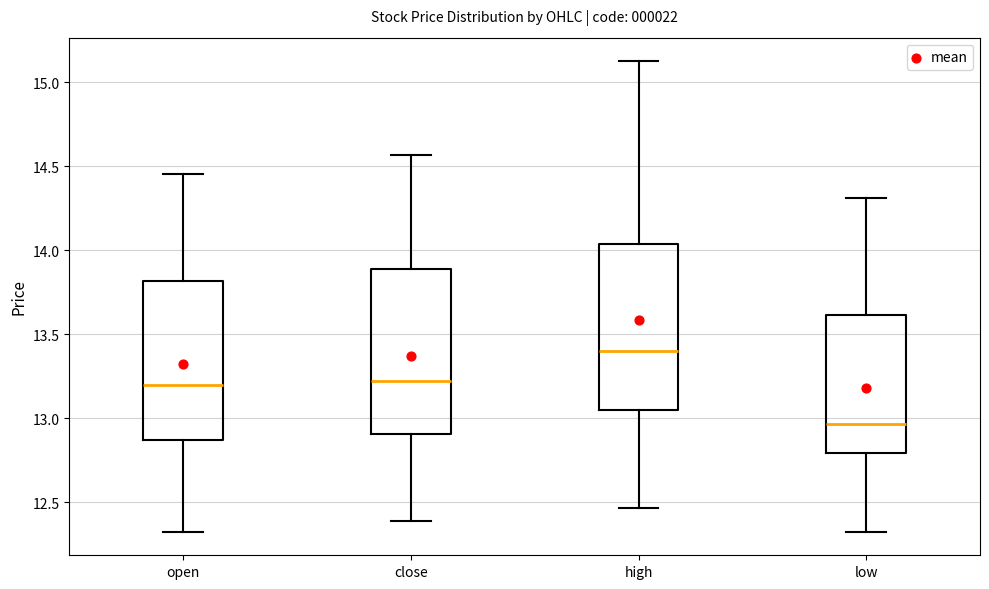

Where does the upper whisker of the box for close end on the y-axis? The values are not printed on the chart, so give them approximately, as read against the axis.

14.55